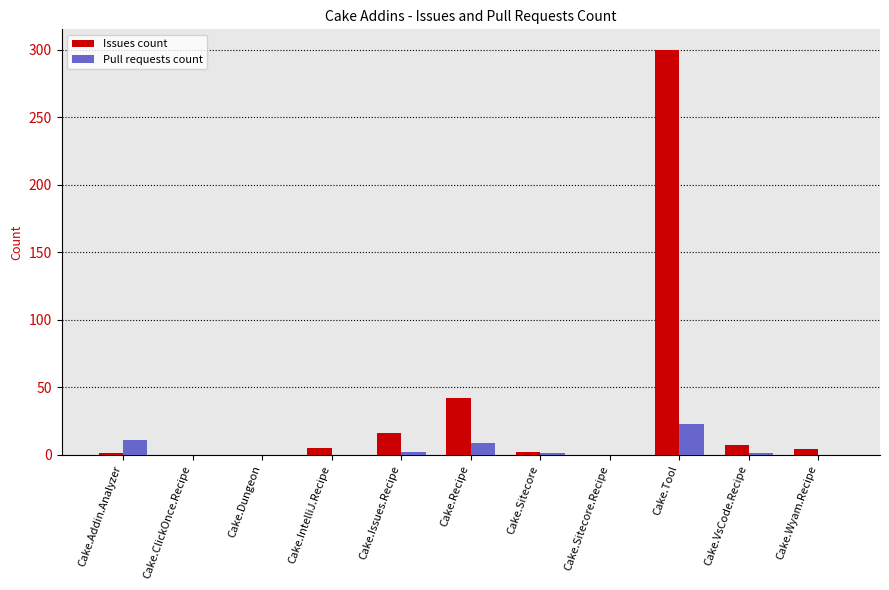

Which series has the largest total across all categories?

Issues count